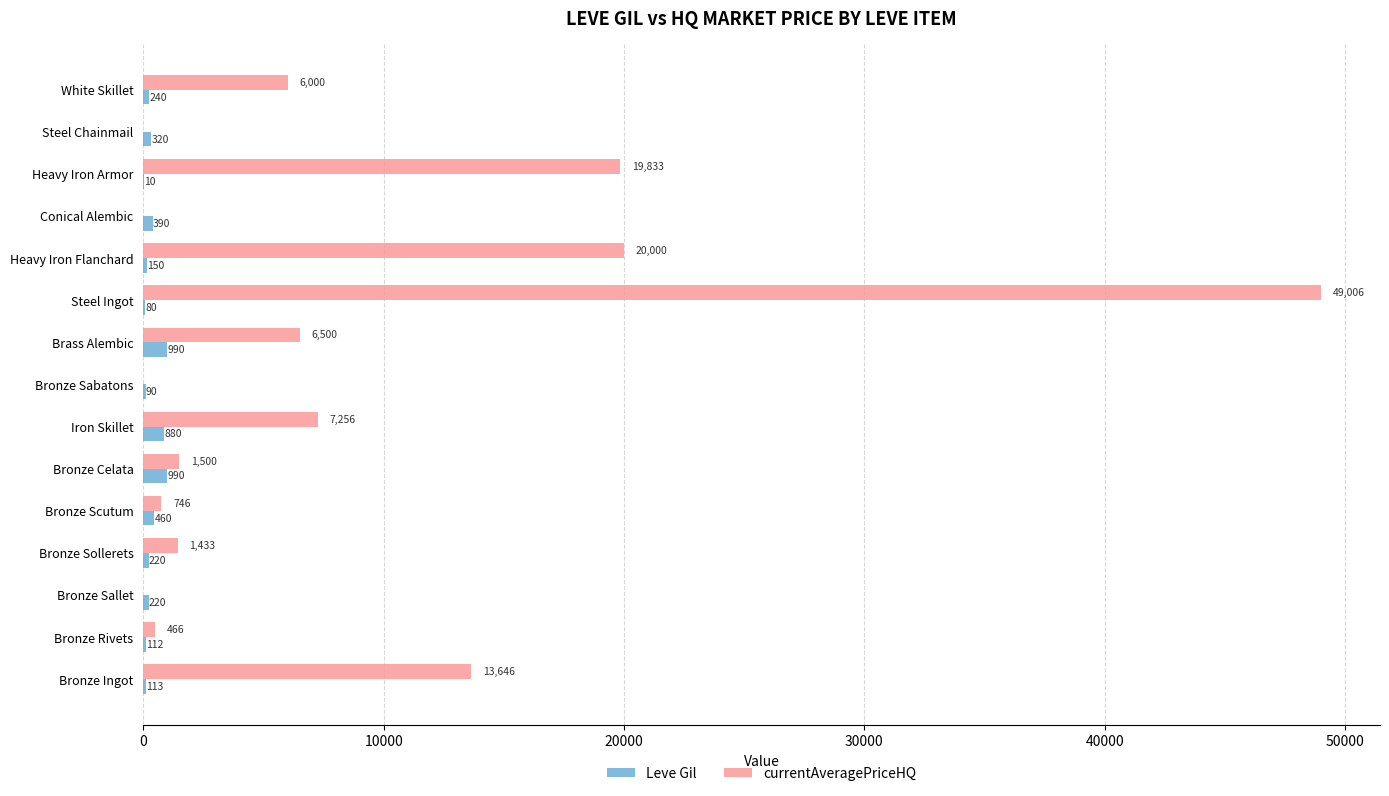

Which series changed the most between Bronze Sallet and Bronze Sabatons?

Leve Gil